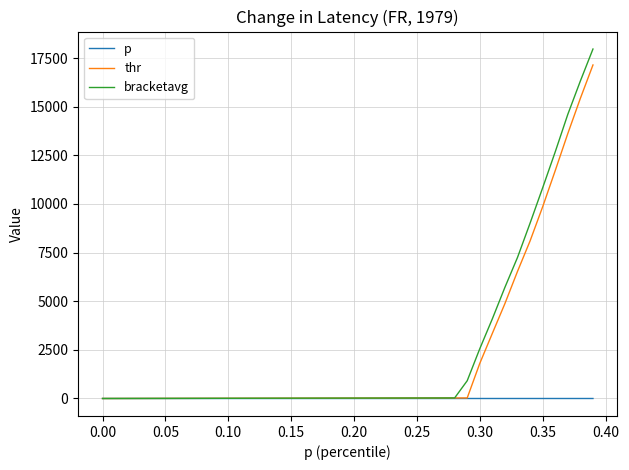

List the series in order of their peak value, highest first.

bracketavg, thr, p